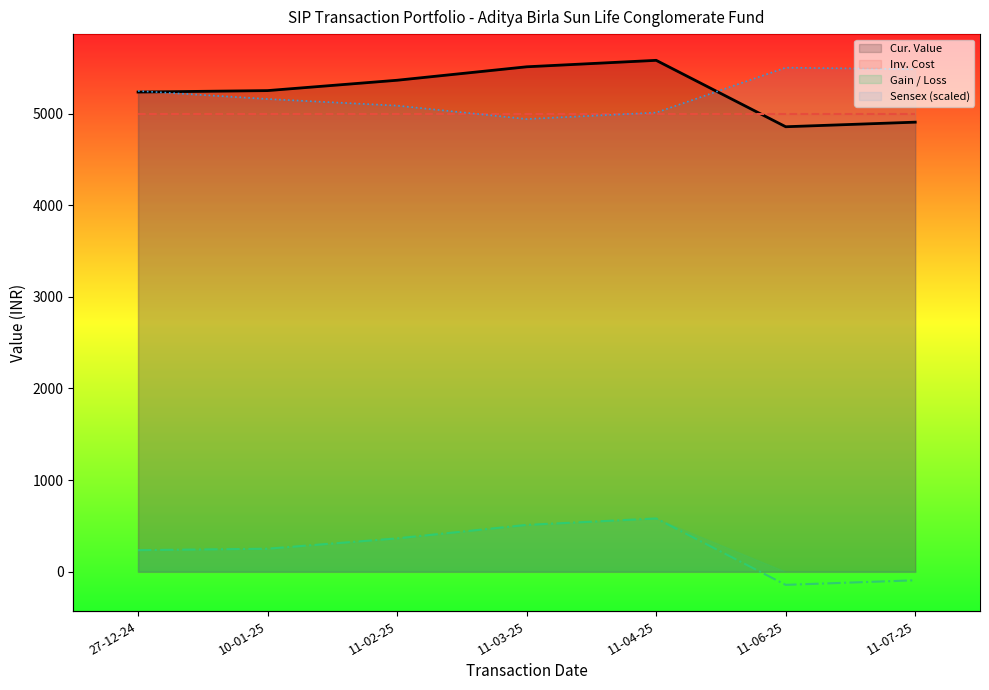

Which series has the widest spread of values?

Cur. Value